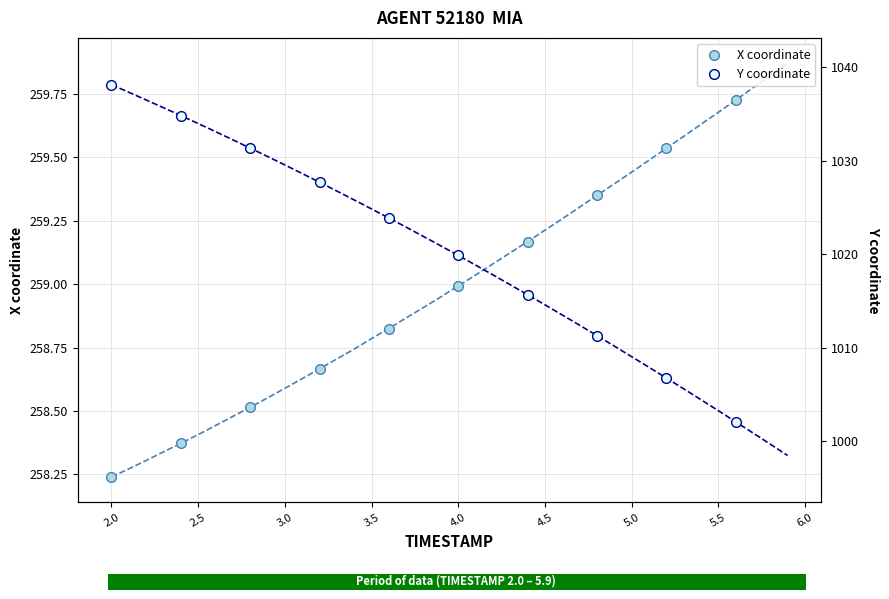

What is the difference between the maximum and minimum values in the X coordinate series?

1.5